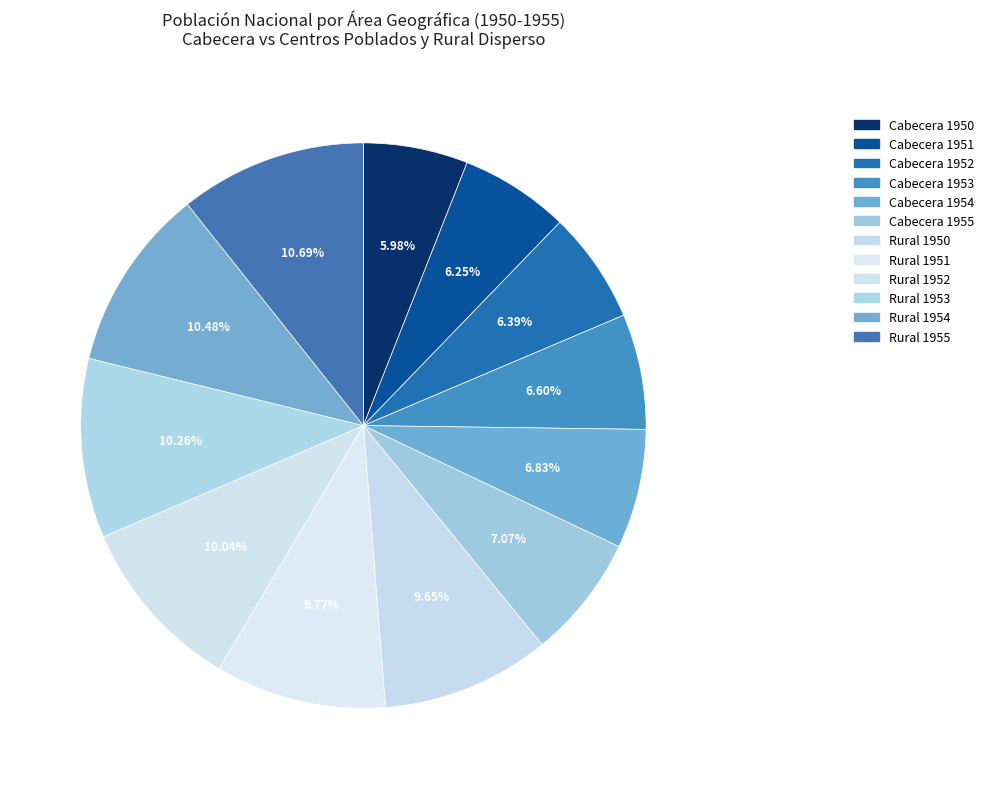

How many slices are in this pie chart?

12